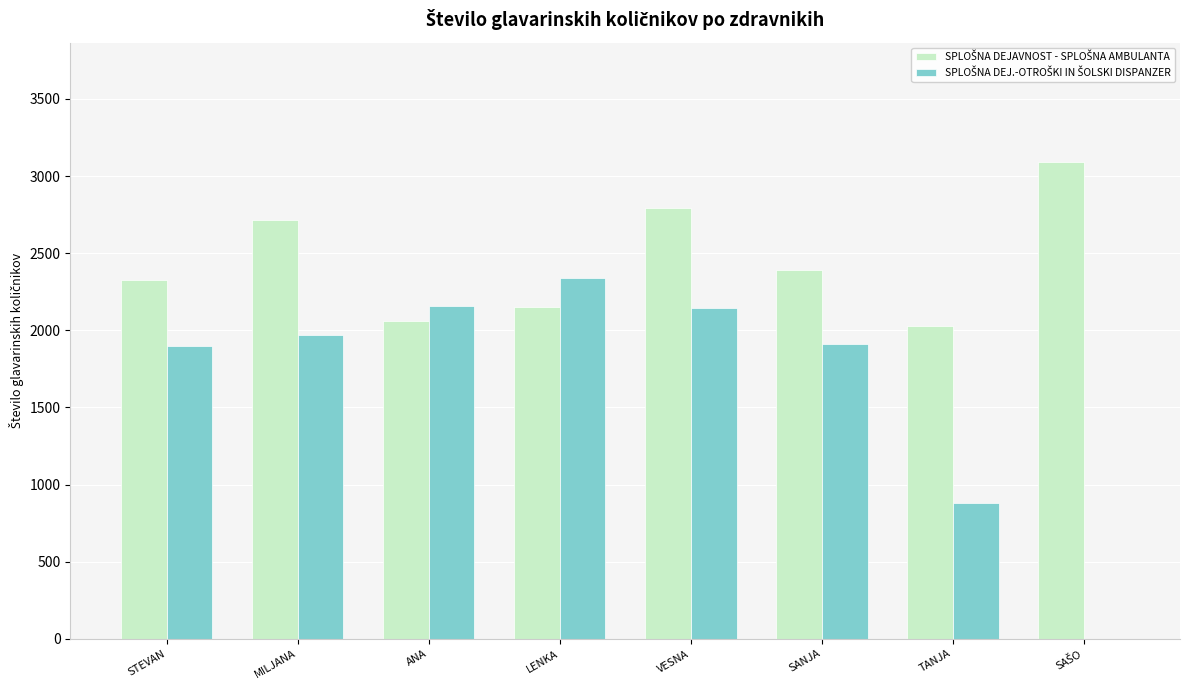

Count the number of data series in this chart.

2